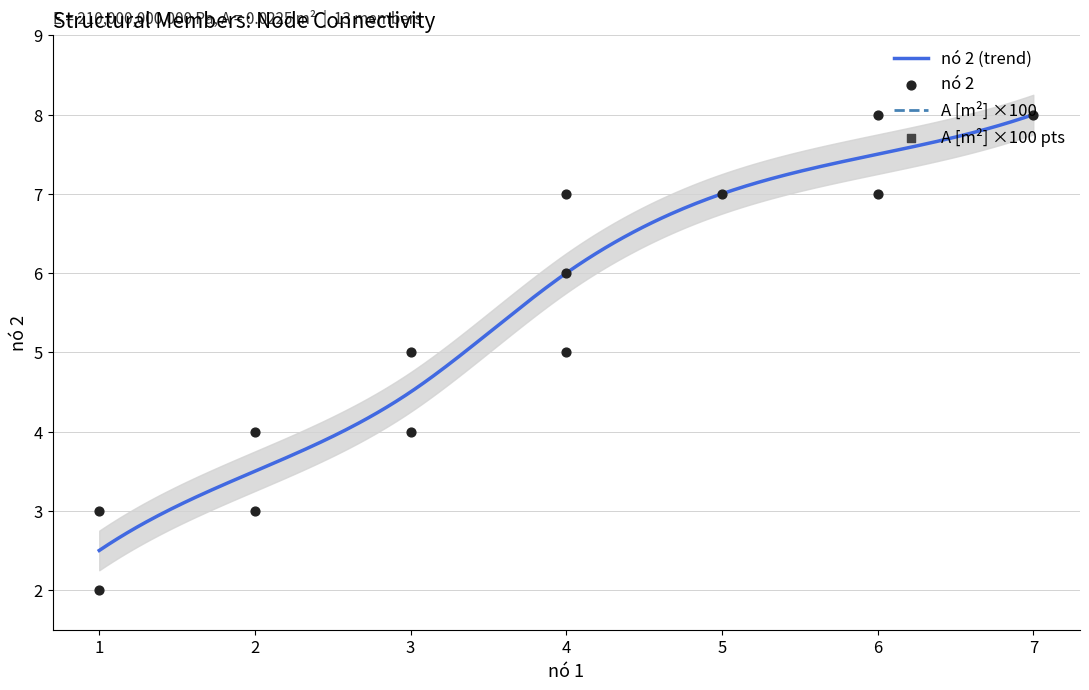

Between 2 and 4, which is larger?

4